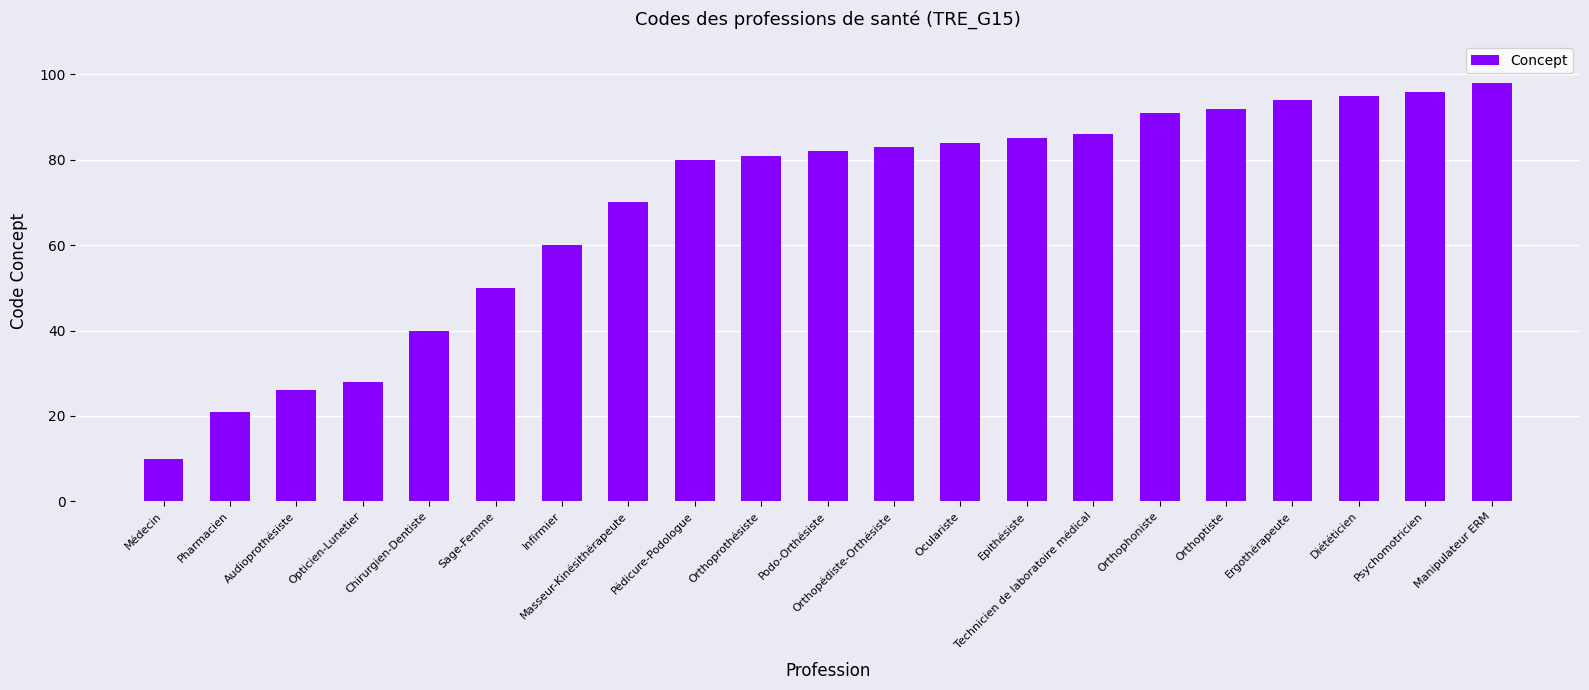

What is the ratio of the value at Manipulateur ERM to the value at Orthopédiste-Orthésiste?

1.2